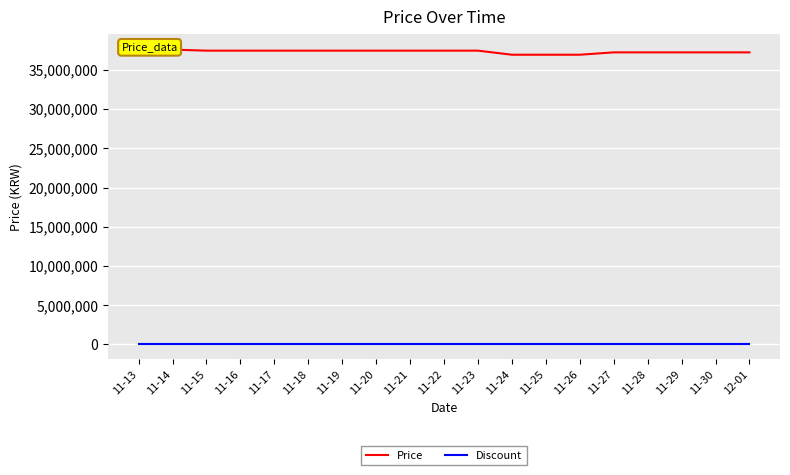

At which label is Price closest to 37325000?

11-27